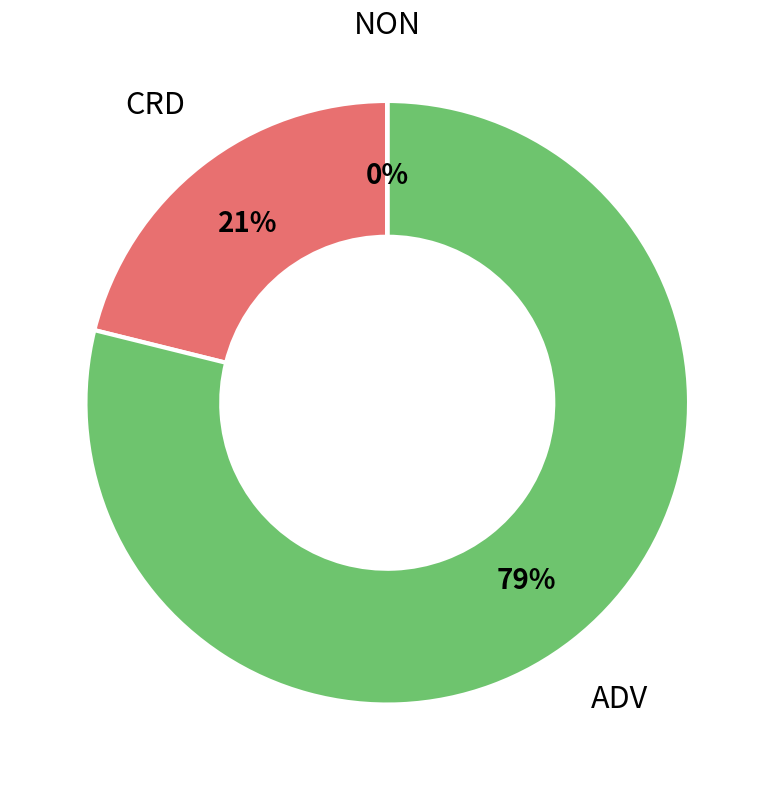

Which category has the biggest portion of the pie?

ADV